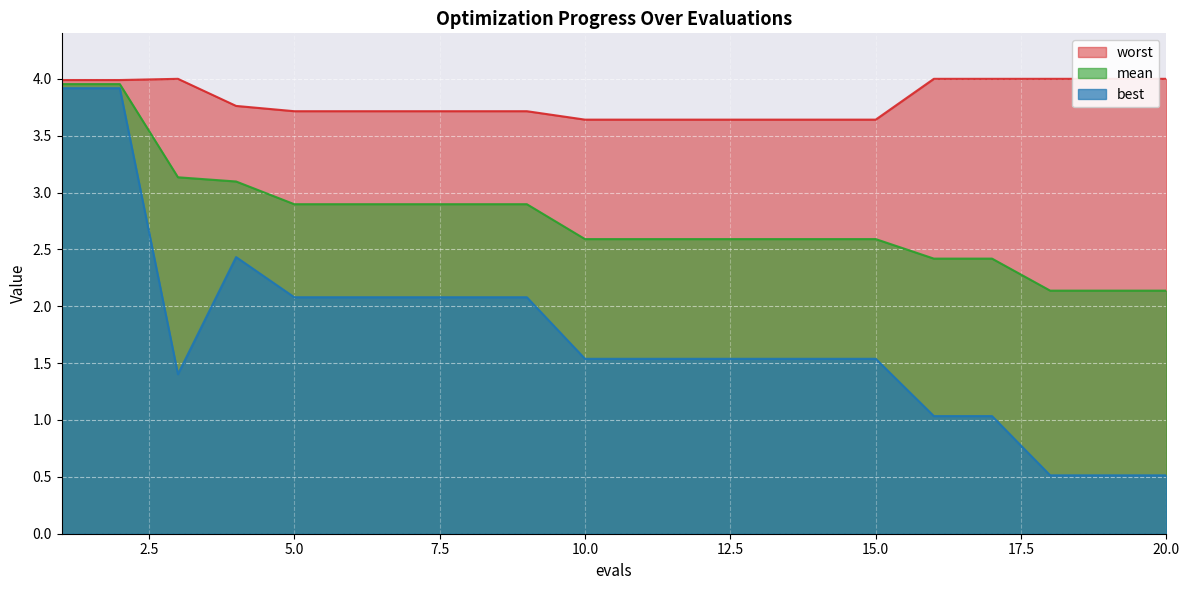

True or false: best and worst intersect in this chart.

False